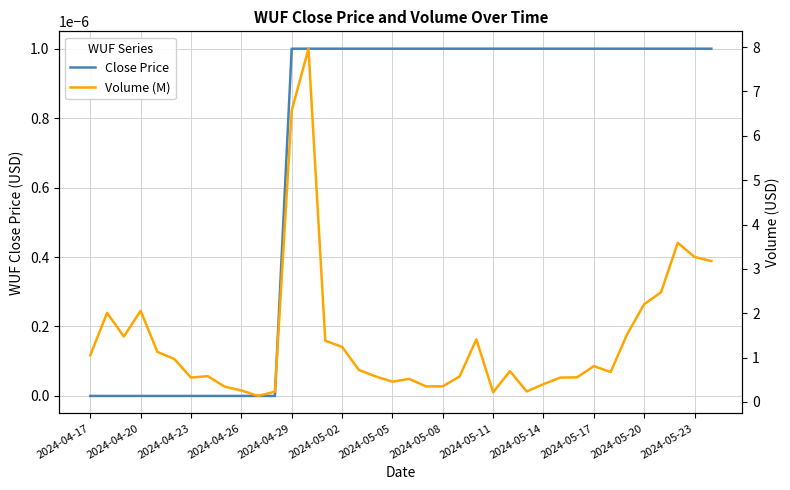

True or false: Close Price and Volume (M) cross at least once.

False